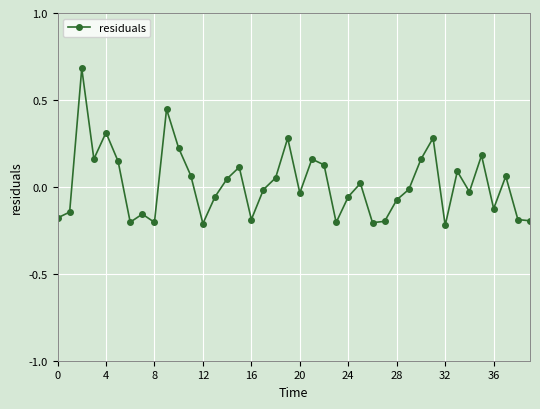

What is the sum of all values?

0.7